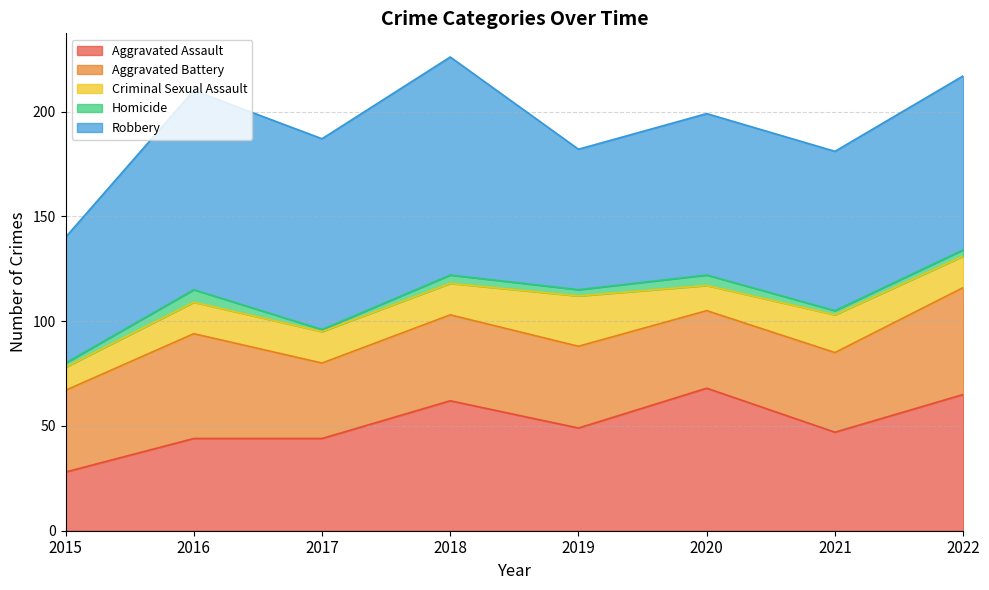

How many interior local valleys does the Homicide series have?

3